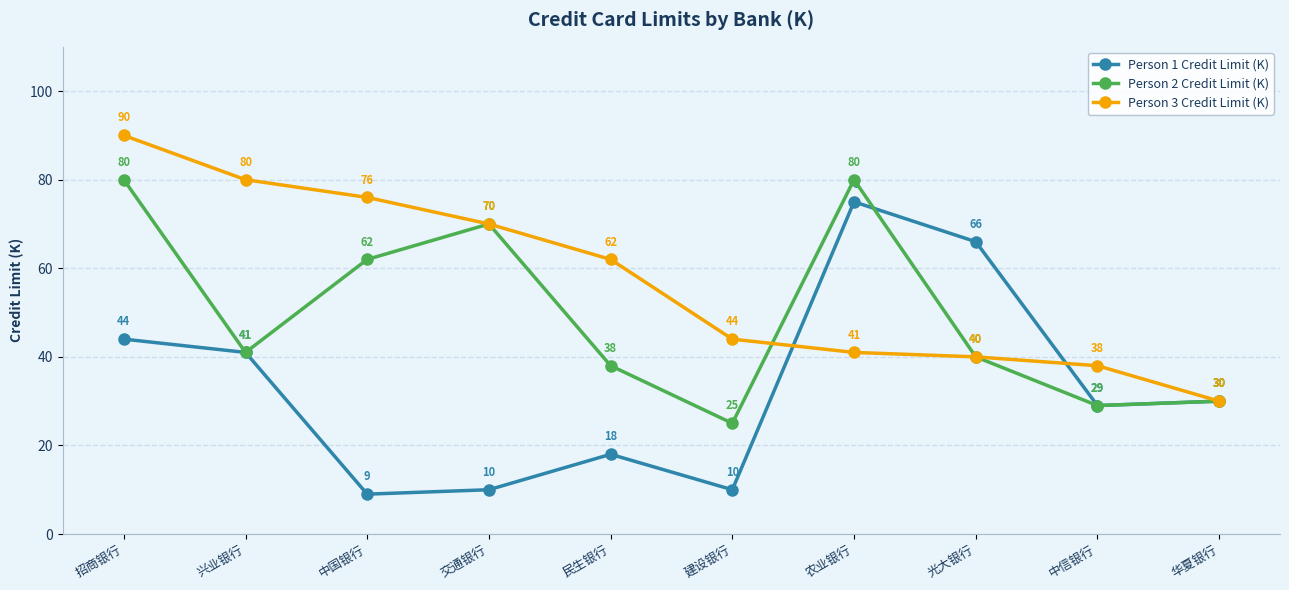

At which label is Person 3 Credit Limit (K) closest to 60?

民生银行